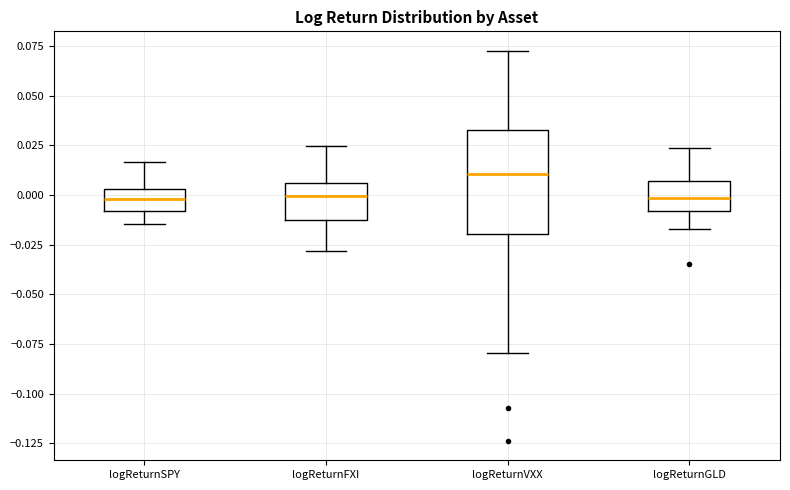

Reading left to right, transcribe this box plot: for each box, give where its median line is, the range the box spans, and where its two whiskers end, as read against the y-axis. The values are not printed on the chart, so give them approximately, as read against the axis.

logReturnSPY: median 0.000, box -0.010 to 0.005, whiskers -0.015 to 0.015
logReturnFXI: median 0.000, box -0.015 to 0.005, whiskers -0.030 to 0.025
logReturnVXX: median 0.010, box -0.020 to 0.035, whiskers -0.080 to 0.075
logReturnGLD: median 0.000, box -0.010 to 0.005, whiskers -0.015 to 0.025